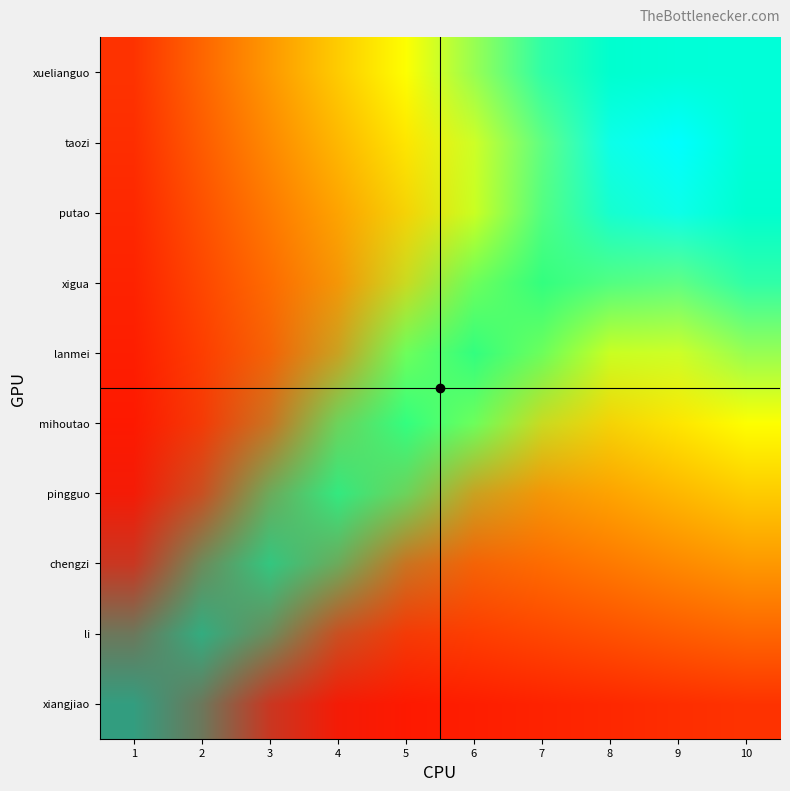

Reading left to right, transcribe all the data shown in this chart.

xiangjiao: 1=0.0	2=0.0	3=0.0	4=0.0	5=0.1	6=0.1	7=0.1	8=0.1	9=0.1	10=0.1
li: 1=0.0	2=0.0	3=0.1	4=0.1	5=0.1	6=0.1	7=0.1	8=0.2	9=0.2	10=0.2
chengzi: 1=0.0	2=0.1	3=0.1	4=0.1	5=0.1	6=0.2	7=0.2	8=0.2	9=0.3	10=0.3
pingguo: 1=0.0	2=0.1	3=0.1	4=0.2	5=0.2	6=0.2	7=0.3	8=0.3	9=0.4	10=0.4
mihoutao: 1=0.1	2=0.1	3=0.1	4=0.2	5=0.2	6=0.3	7=0.3	8=0.4	9=0.5	10=0.5
lanmei: 1=0.1	2=0.1	3=0.2	4=0.2	5=0.3	6=0.4	7=0.4	8=0.5	9=0.5	10=0.6
xigua: 1=0.1	2=0.1	3=0.2	4=0.3	5=0.3	6=0.4	7=0.5	8=0.6	9=0.6	10=0.7
putao: 1=0.1	2=0.2	3=0.2	4=0.3	5=0.4	6=0.5	7=0.6	8=0.6	9=0.7	10=0.8
taozi: 1=0.1	2=0.2	3=0.3	4=0.4	5=0.5	6=0.5	7=0.6	8=0.7	9=0.8	10=0.9
xuelianguo: 1=0.1	2=0.2	3=0.3	4=0.4	5=0.5	6=0.6	7=0.7	8=0.8	9=0.9	10=1.0